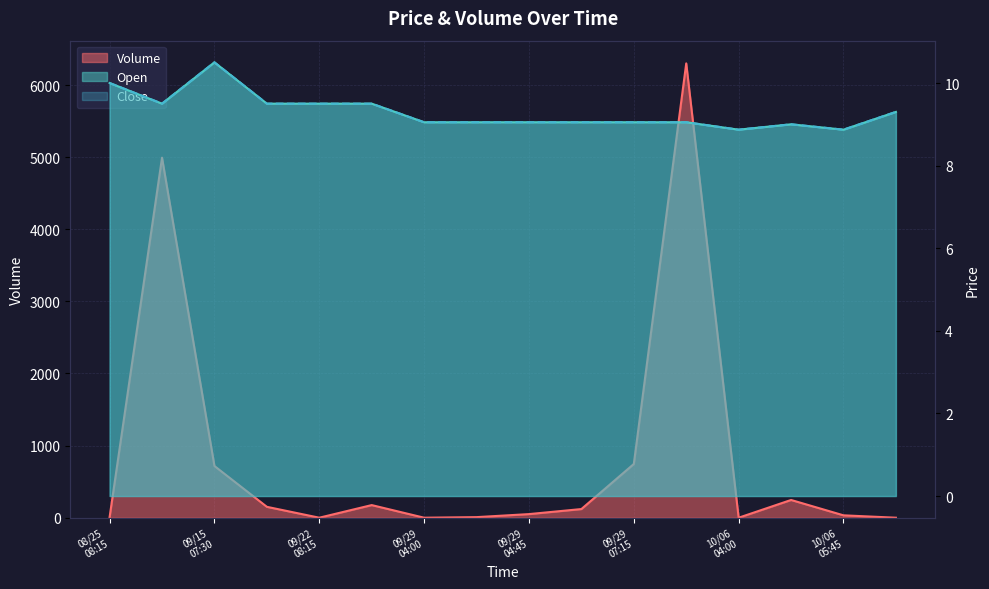

What is the sum of all Volume values?

13545.0